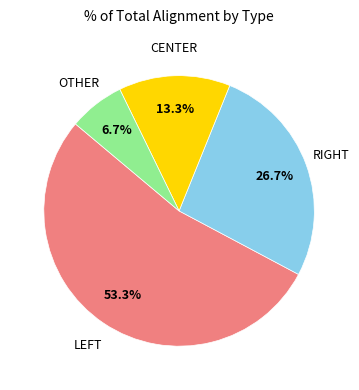

How many slices are in this pie chart?

4